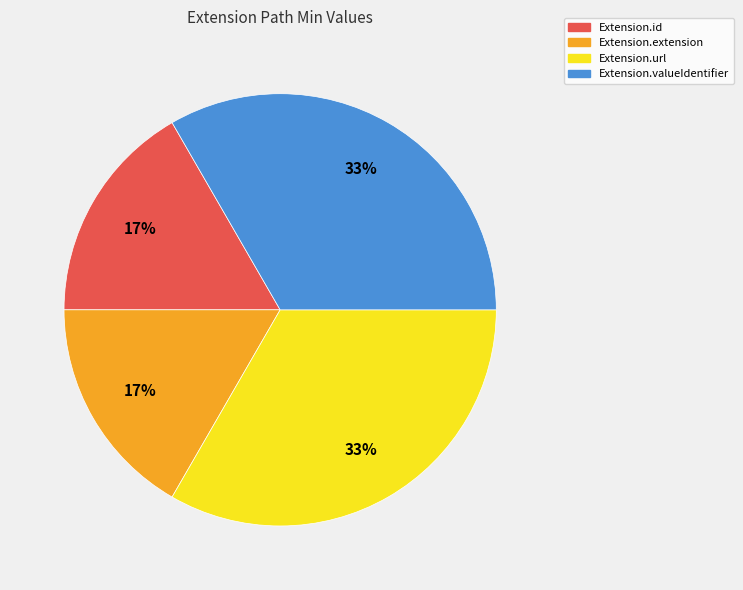

Count the number of slices in the pie.

4